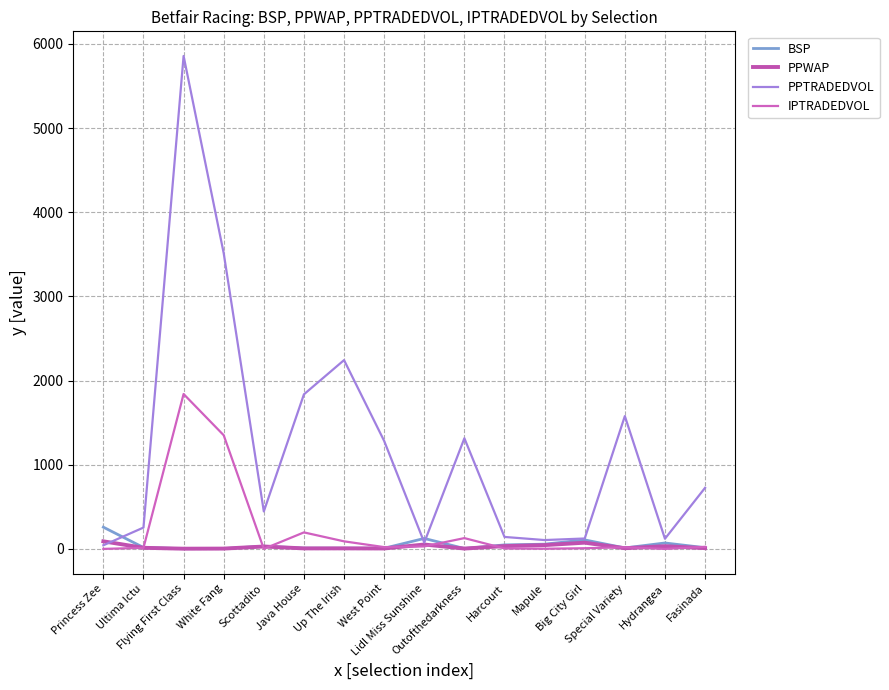

What is the sum of the BSP values at Up The Irish and Mapule?

65.6